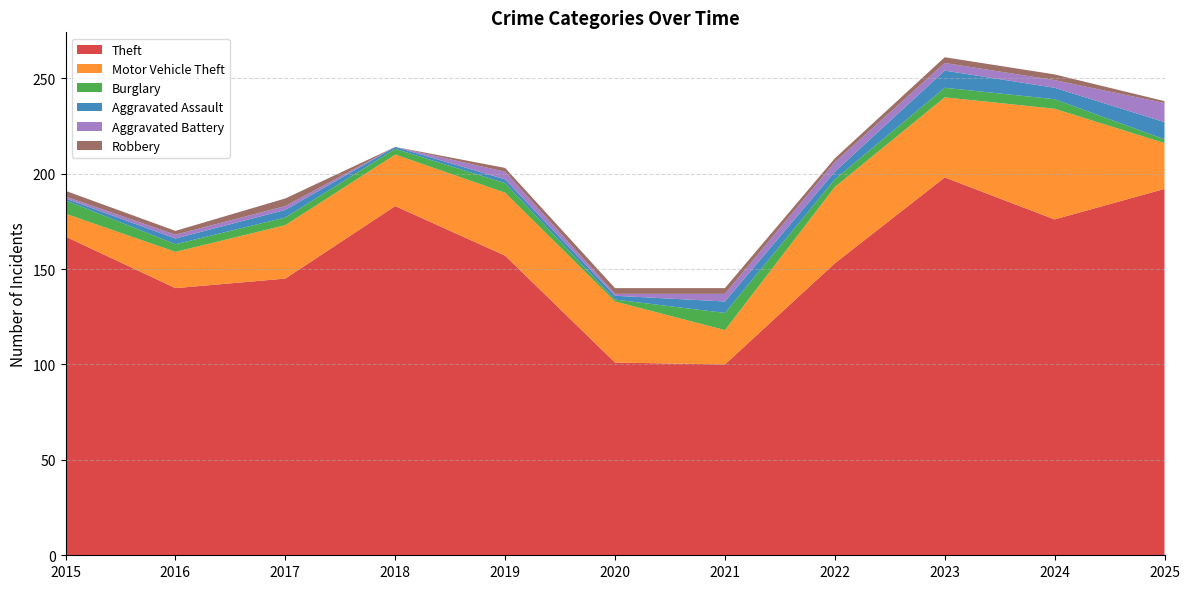

Reading right to left, transcribe all the data shown in this chart.

Theft: 192	176	198	153	100	101	157	183	145	140	167
Motor Vehicle Theft: 24	58	42	40	18	32	33	27	28	19	12
Burglary: 2	5	5	4	9	1	5	3	4	4	7
Aggravated Assault: 9	6	9	4	6	2	2	1	4	3	1
Aggravated Battery: 10	4	4	5	4	1	4	0	2	2	1
Robbery: 1	3	3	2	3	3	2	0	4	2	3